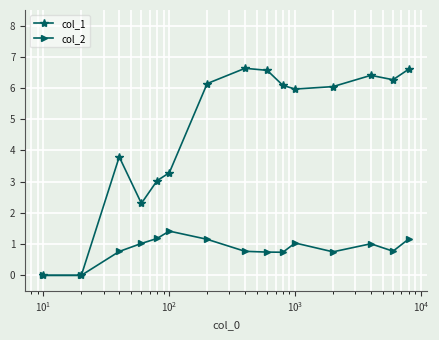

What is the highest value of the col_2 series?

1.4